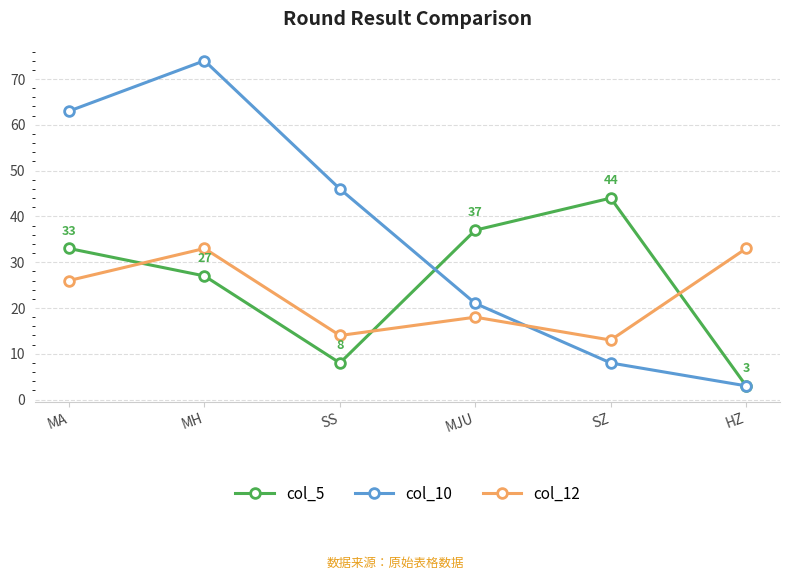

What is the difference between the maximum and second lowest values in the col_12 series?

19